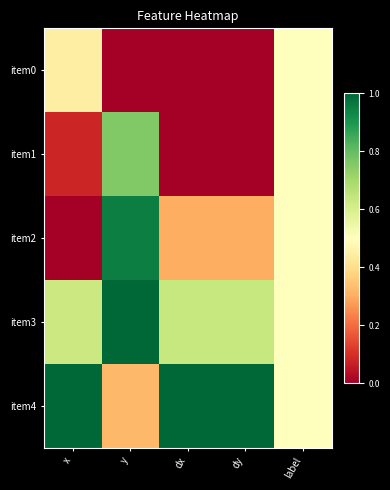

Which series changed the most between dx and label?

item0